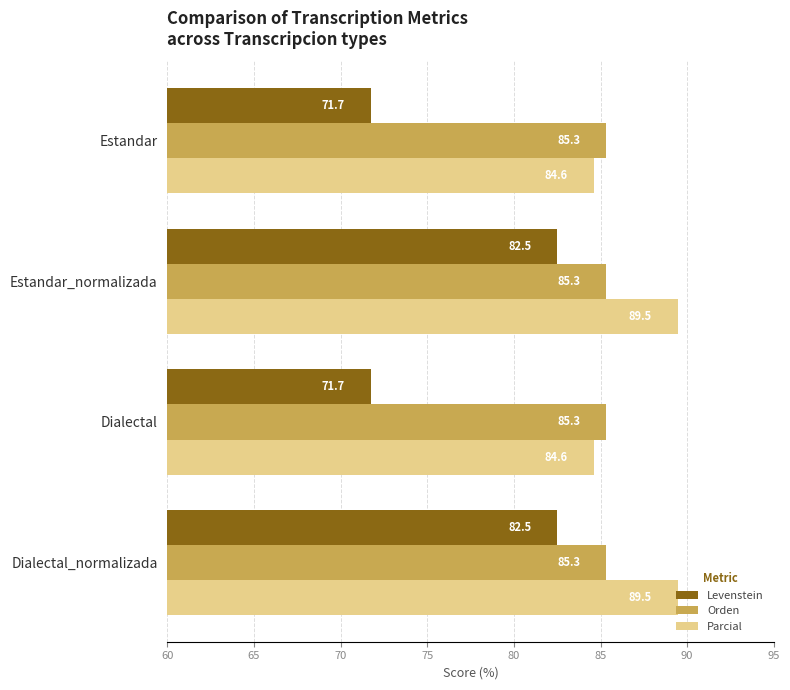

What value does the Levenstein series have at Estandar_normalizada?

82.5